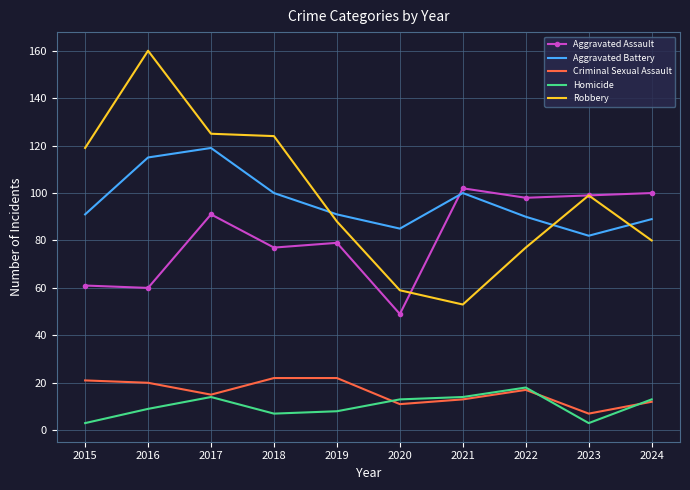

Is the value of Criminal Sexual Assault at 2021 greater than the value of Aggravated Battery at 2018?

No